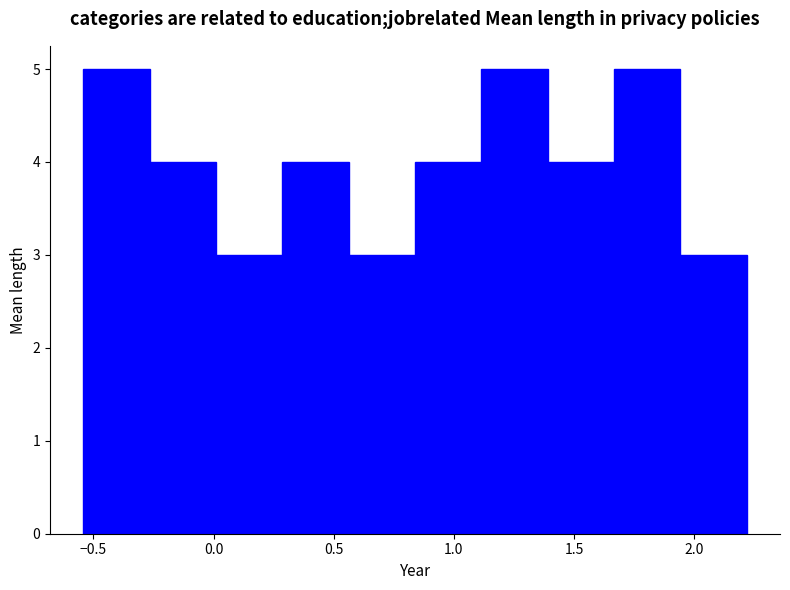

What is the height of the bar covering 1.65 to 1.95 on the x-axis? Neither the bar edges nor the heights are printed on the chart, so give them approximately, as read against the axes.

5